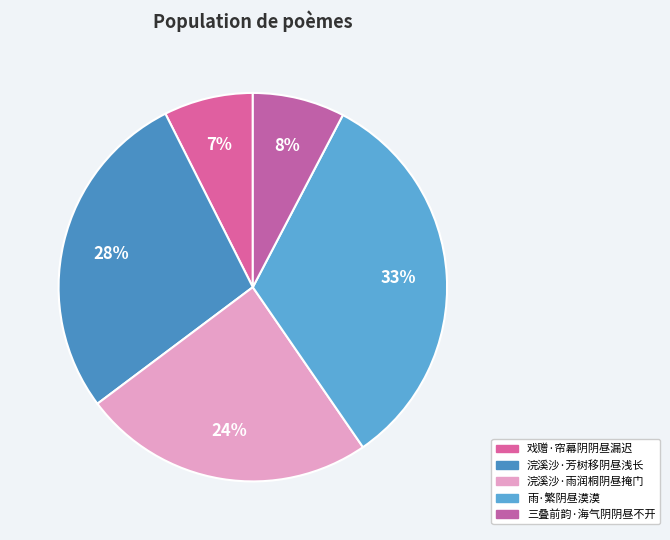

Rank the categories by value from lowest to highest.

戏赠·帘幕阴阴昼漏迟, 三叠前韵·海气阴阴昼不开, 浣溪沙·雨润桐阴昼掩门, 浣溪沙·芳树移阴昼浅长, 雨·繁阴昼漠漠